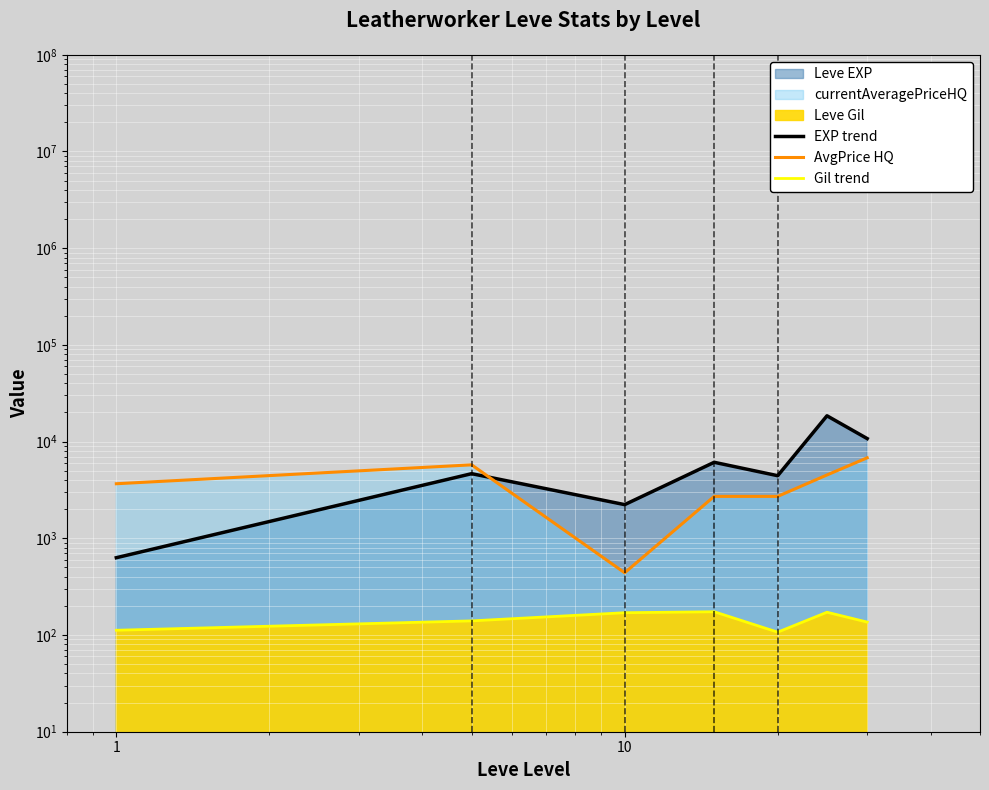

What is the value of the AvgPrice HQ point at the 5th from the left?

2714.0